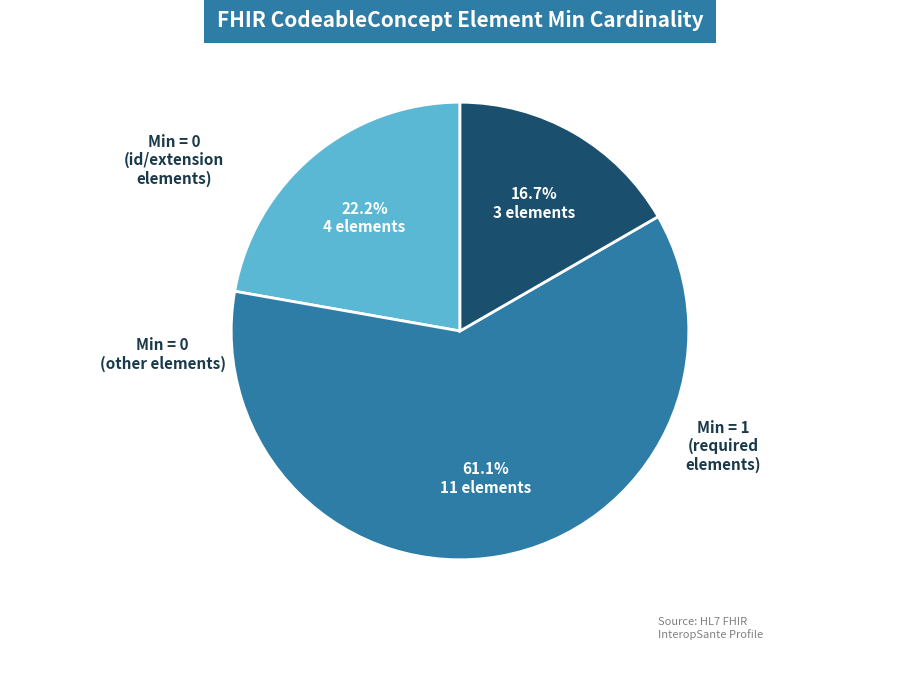

Count the number of slices in the pie.

3